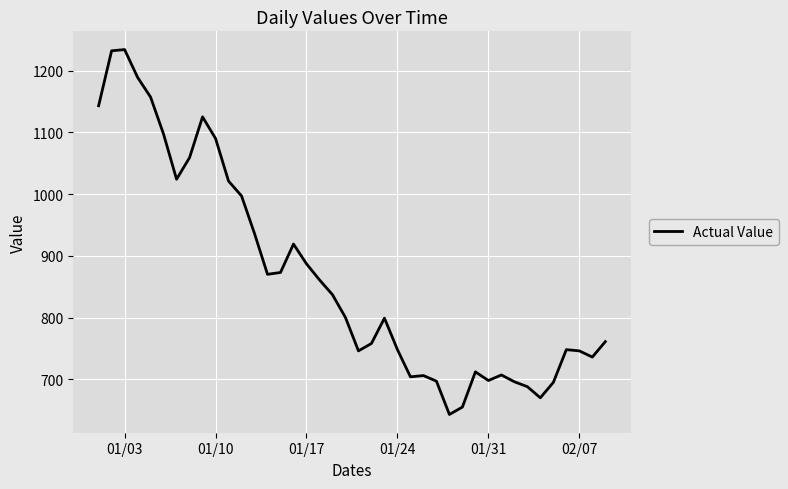

What is the difference between the maximum and minimum values?

591